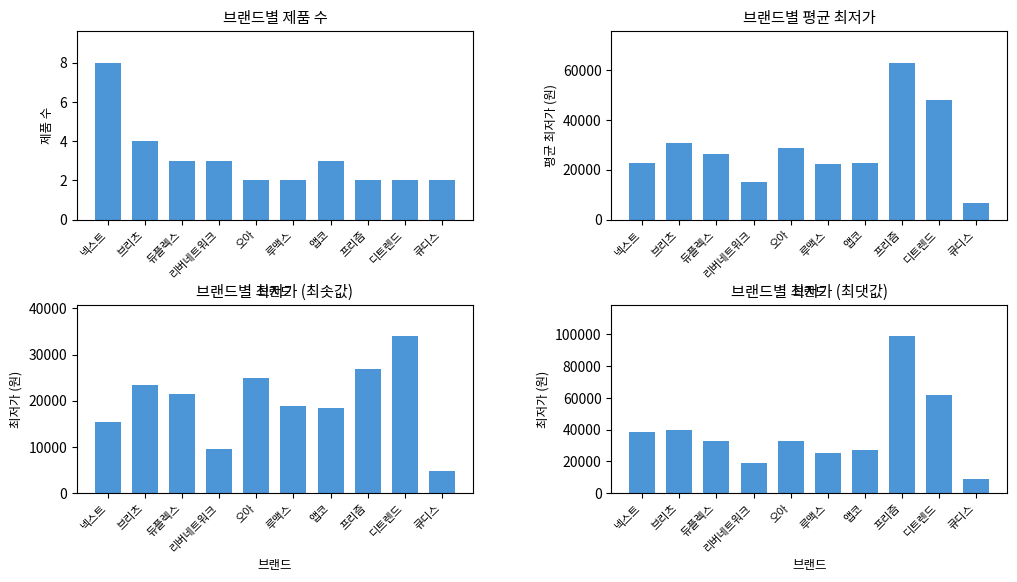

At which label does 평균 최저가 reach its peak?

프리즘